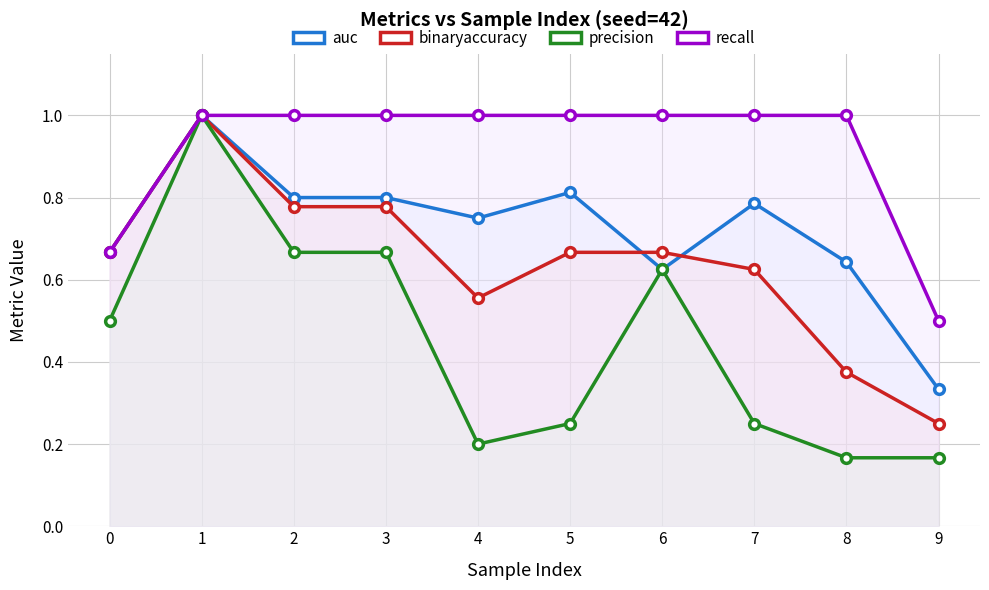

What is the value of the binaryaccuracy point at the 9th from the left?

0.4